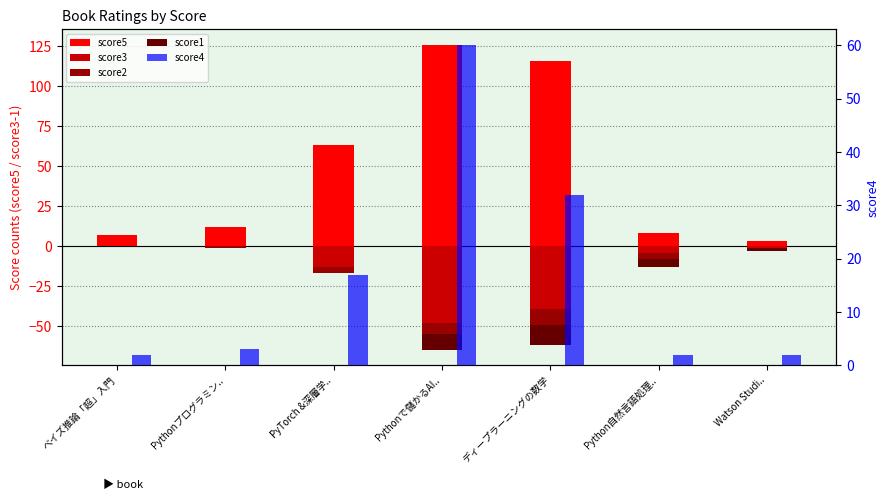

Where does the score3 series first go above -4?

ベイズ推論「超」入門